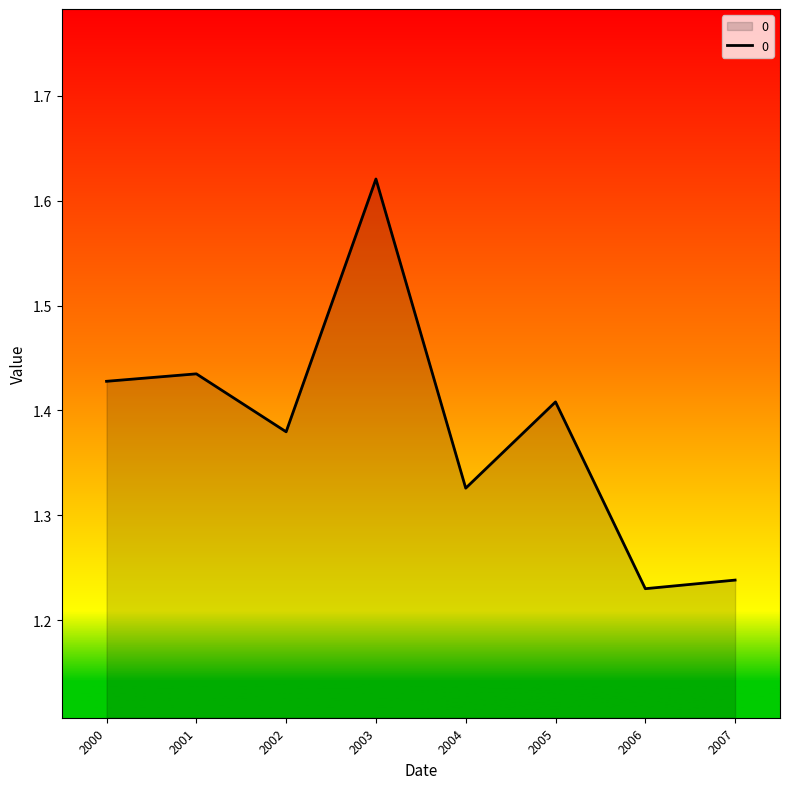

Where is the first local minimum?

2002